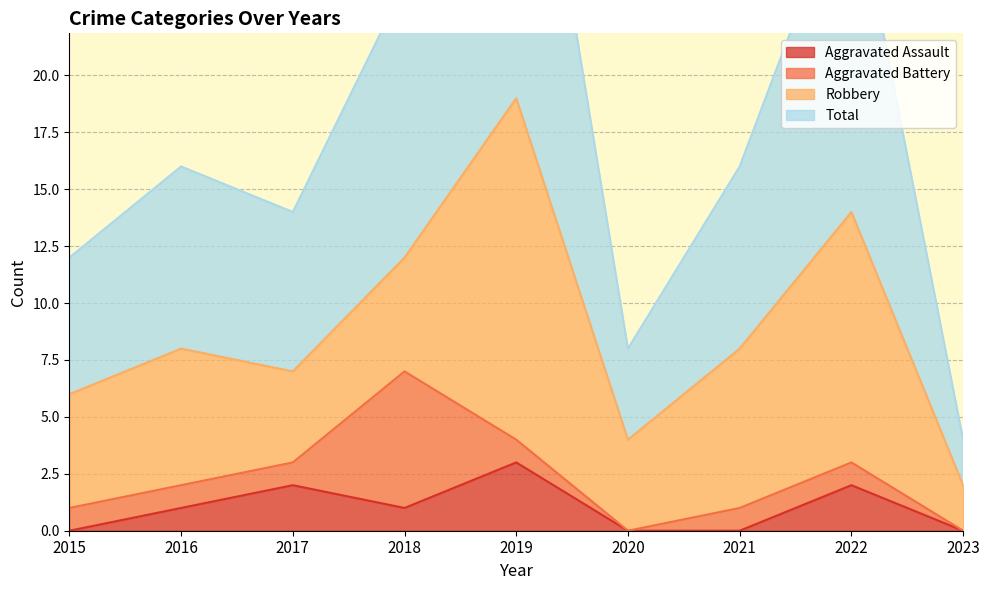

At which label does Aggravated Assault first exceed 1?

2017